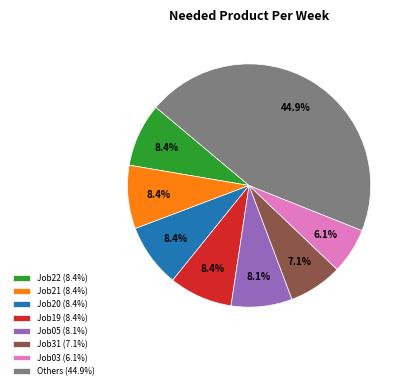

To the nearest percent, what is the difference between the largest and smallest slice percentages?

39%